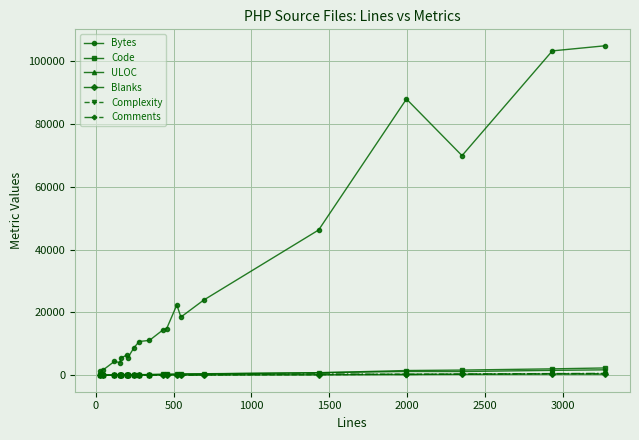

What is the value of the Code point at the 16th from the left?

789